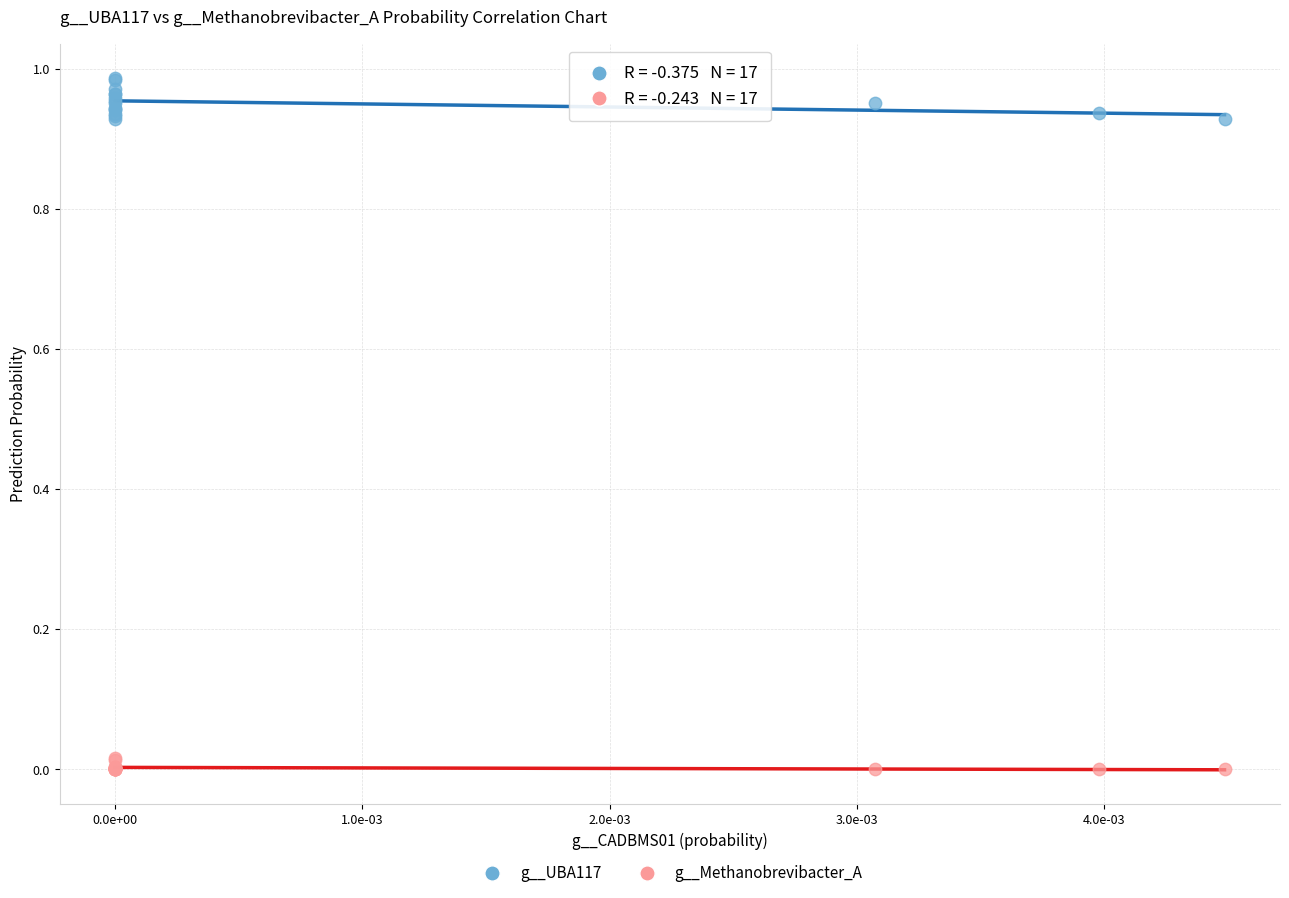

Which series contains the highest Y value?

g__UBA117